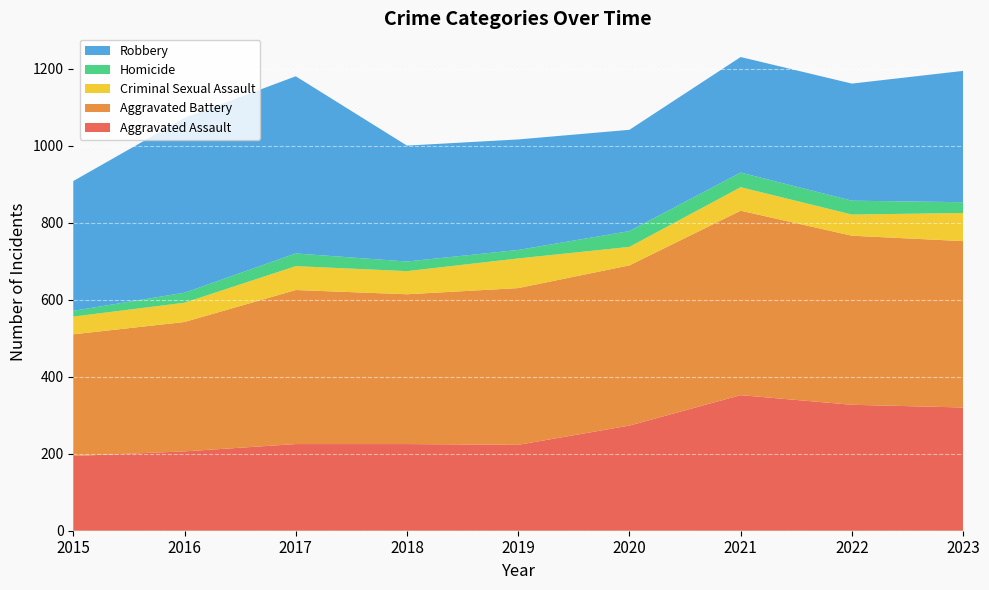

Reading right to left, what are all the values shown in this chart?

Aggravated Assault: 320	327	352	273	223	225	225	206	194
Aggravated Battery: 432	439	479	416	407	389	400	336	316
Criminal Sexual Assault: 73	55	61	48	77	60	62	50	46
Homicide: 28	36	38	41	22	25	33	26	15
Robbery: 341	304	300	263	287	301	460	454	337